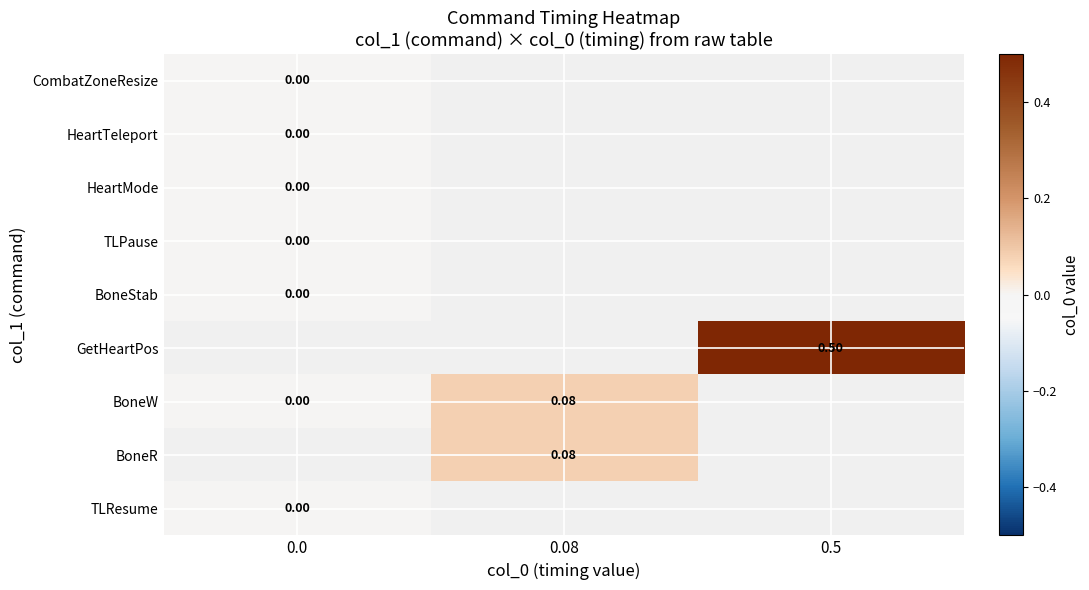

How many categories are shown in the chart?

3